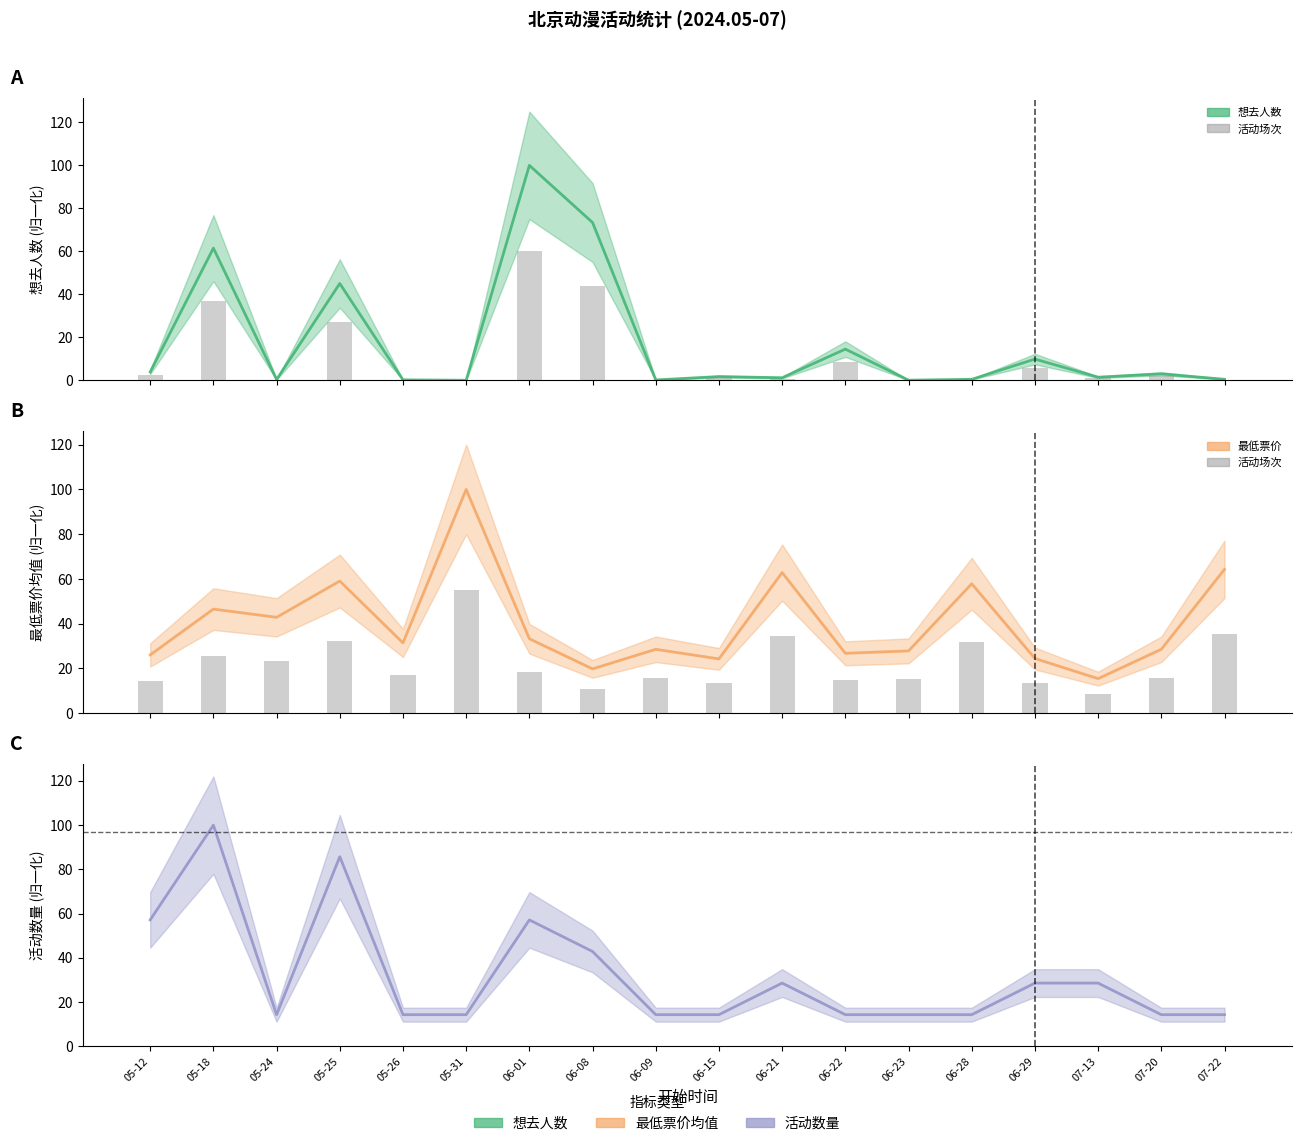

At how many categories does at least one series exceed 55?

9